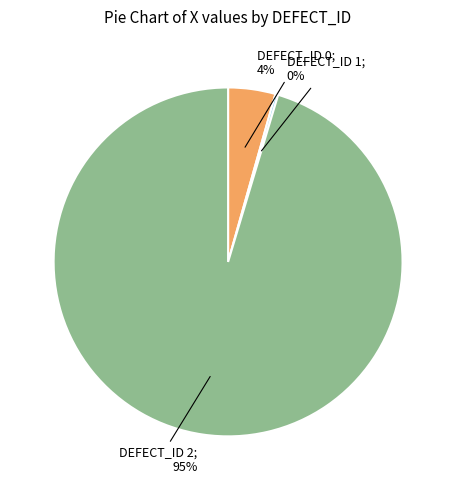

To the nearest percent, what is the average slice percentage?

33%